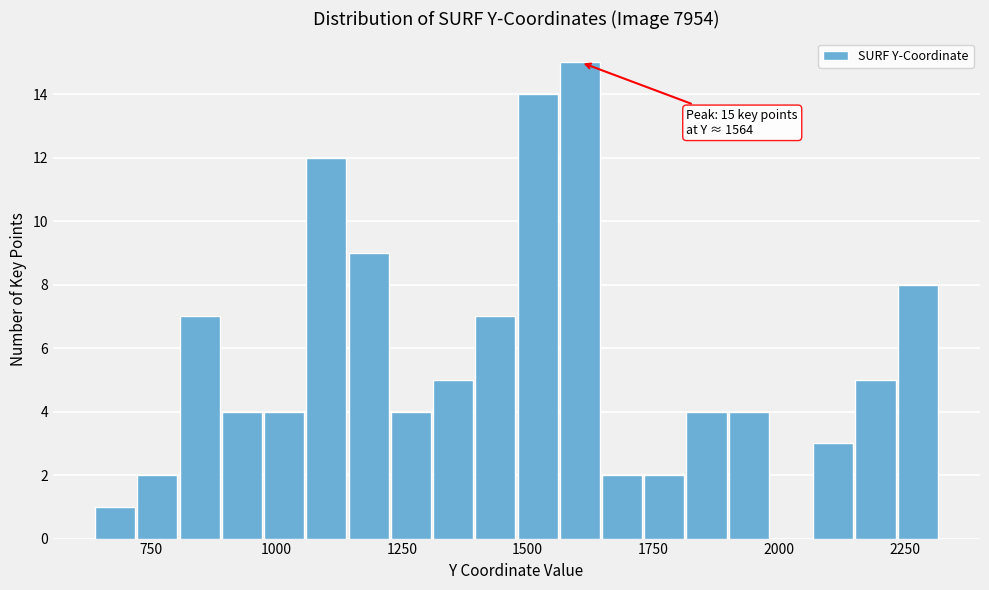

Read against the x-axis, roughly where is the centre of the tallest bar?

1600